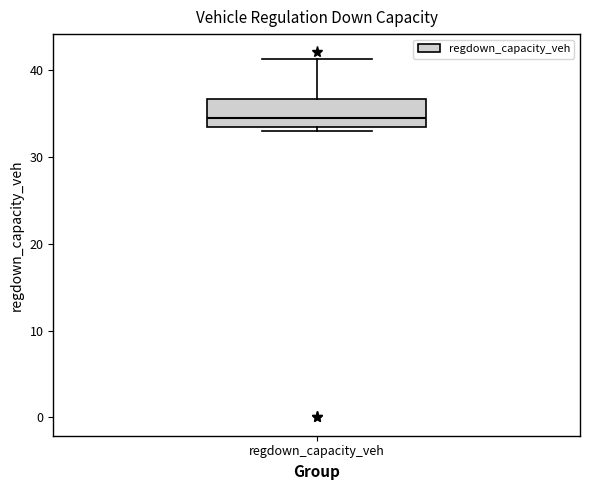

Where does the upper whisker of the box for regdown_capacity_veh end on the y-axis? The values are not printed on the chart, so give them approximately, as read against the axis.

41